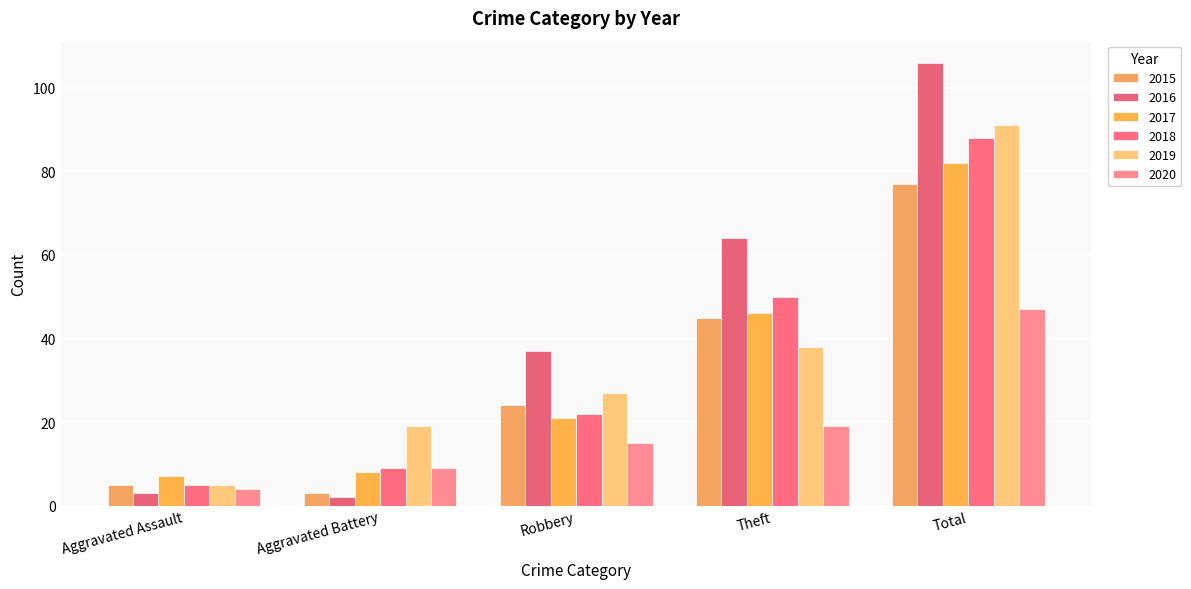

At Theft, list the series in order from largest to smallest.

2016, 2018, 2017, 2015, 2019, 2020